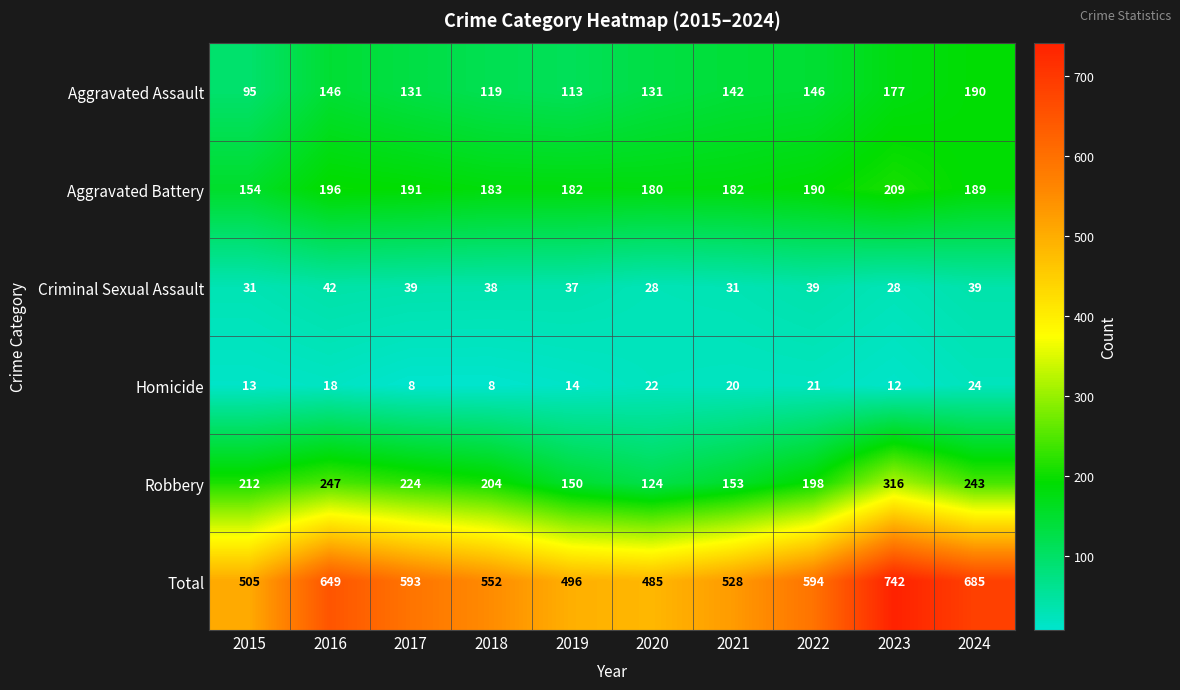

List the series in order of their peak value, highest first.

Total, Robbery, Aggravated Battery, Aggravated Assault, Criminal Sexual Assault, Homicide